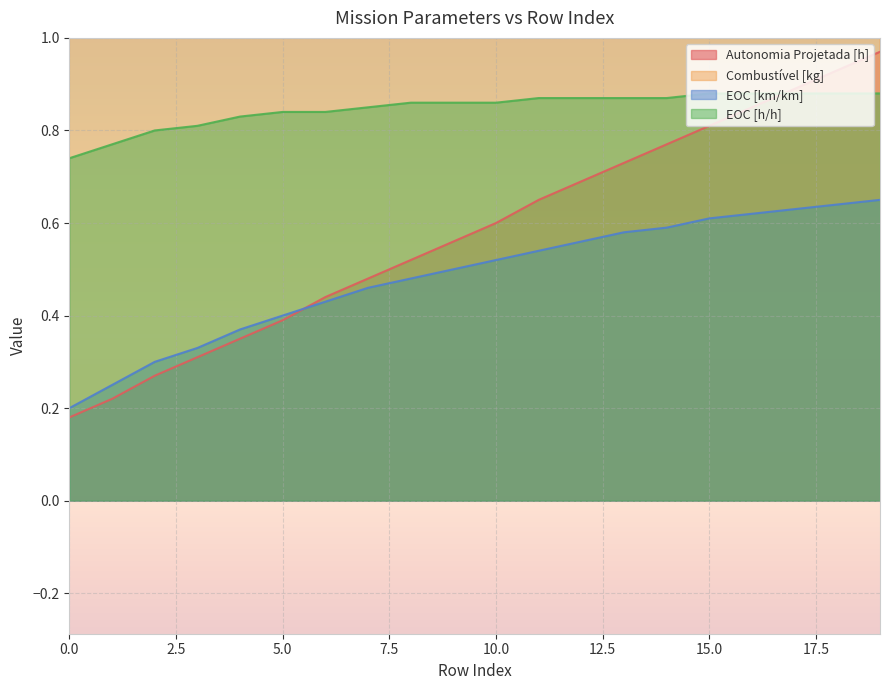

What is the difference between the second highest and second lowest values in the EOC [km/km] series?

0.4